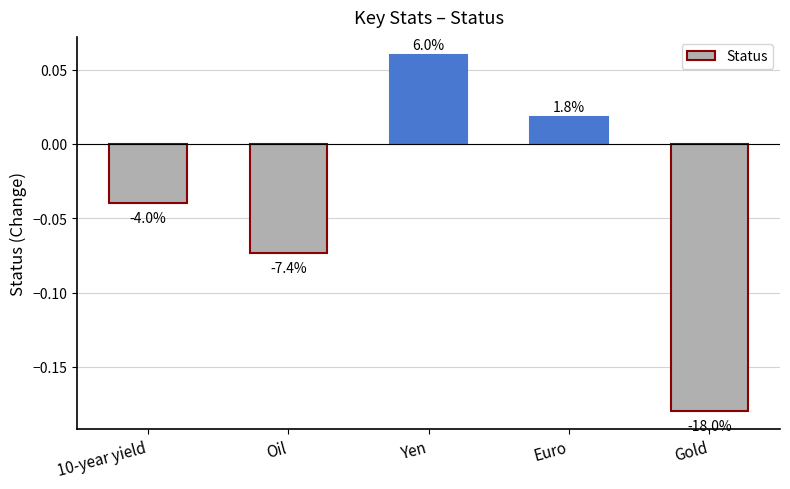

Reading right to left, transcribe all the data shown in this chart.

Gold=-0.2	Euro=0.0	Yen=0.1	Oil=-0.1	10-year yield=-0.0